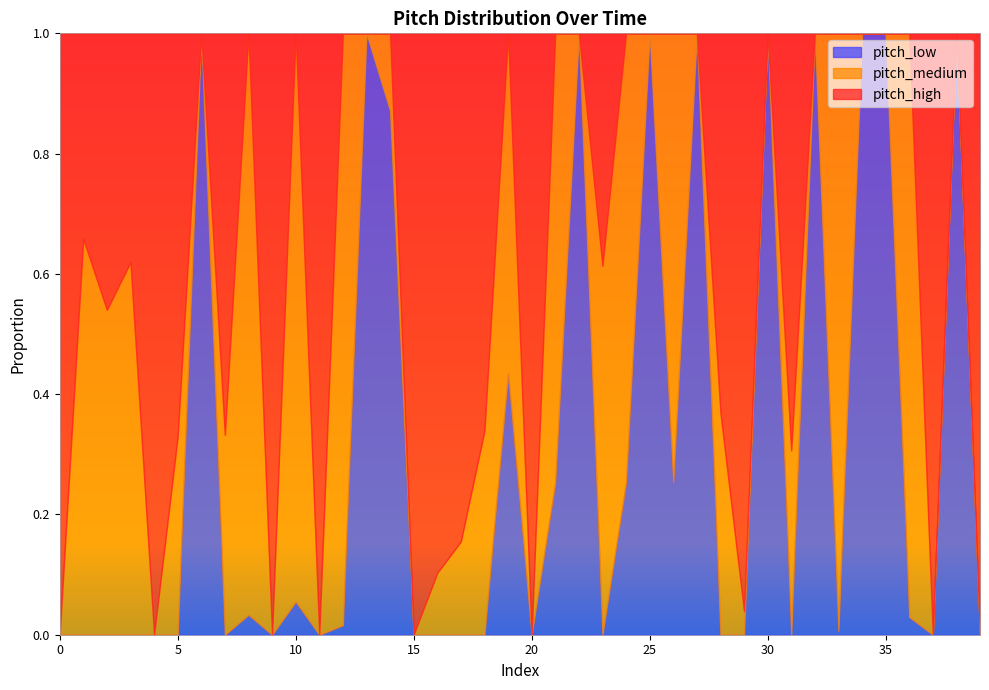

In pitch_low, how many points are higher than both neighbors (excluding endpoints)?

11